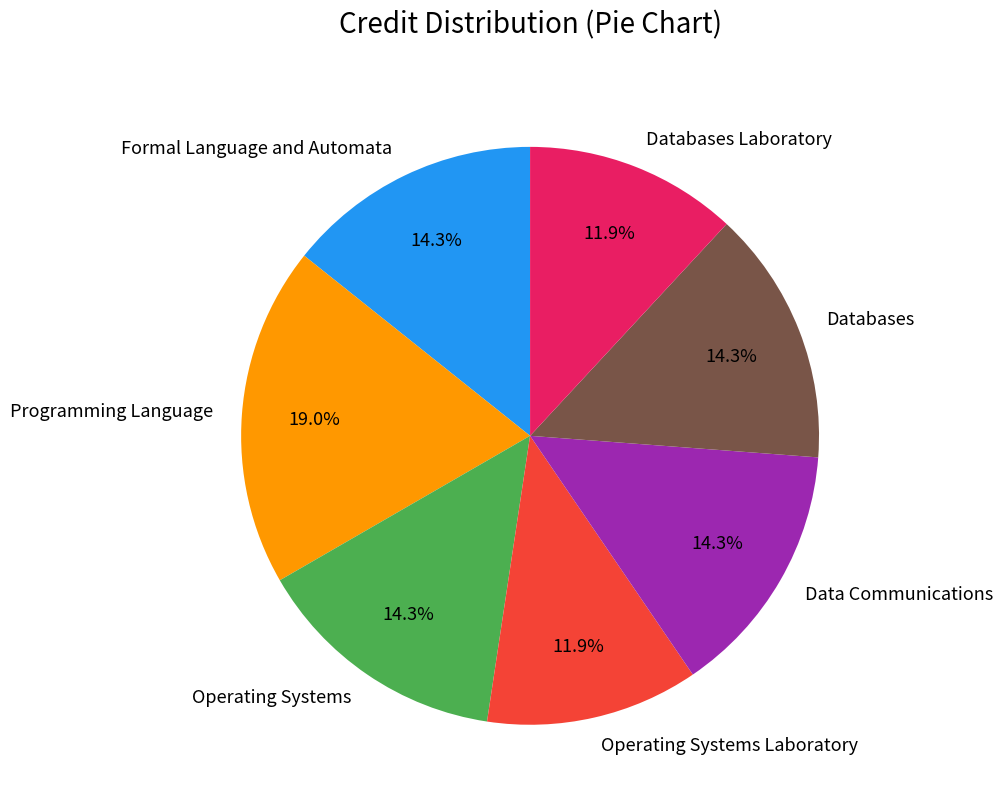

Is it true that Data Communications is 6% of the pie?

False